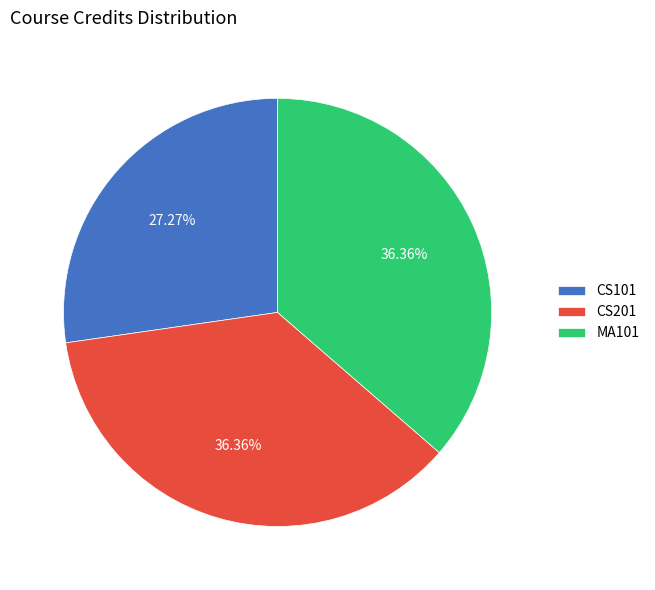

To the nearest percent, what is the difference between the largest and smallest slice percentages?

9%